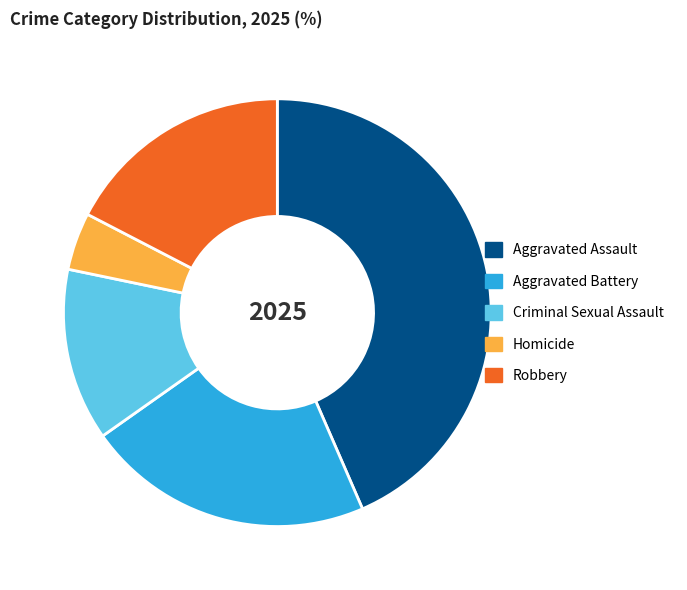

True or false: Homicide accounts for 4% of the total.

True